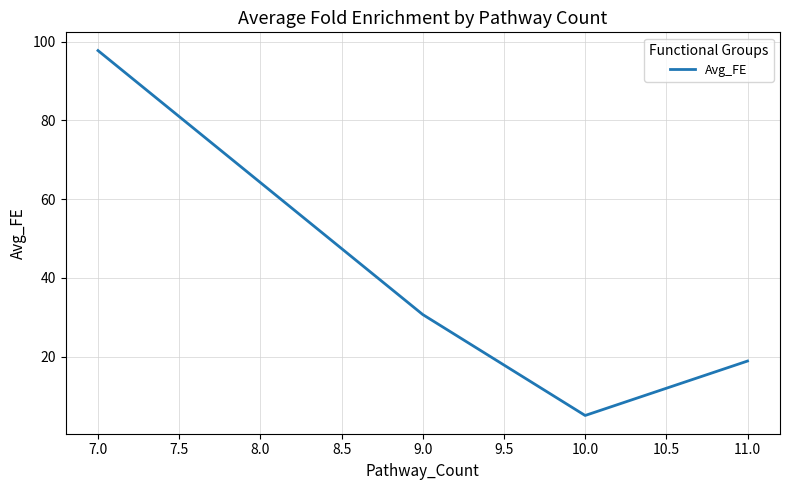

Is this an area chart (filled region under the line)?

No